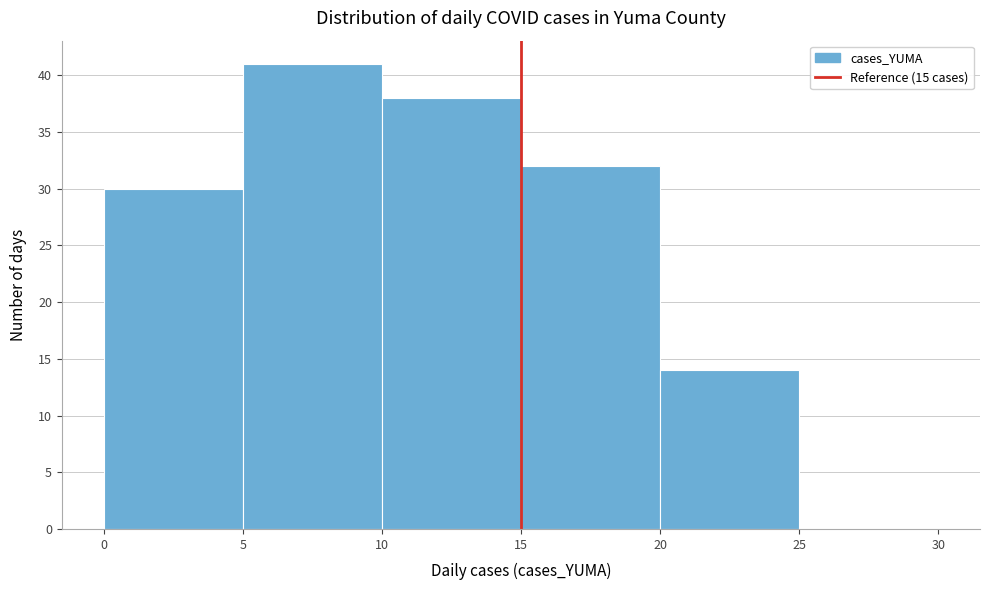

Over which range of the x-axis is the bar tallest?

5 to 10